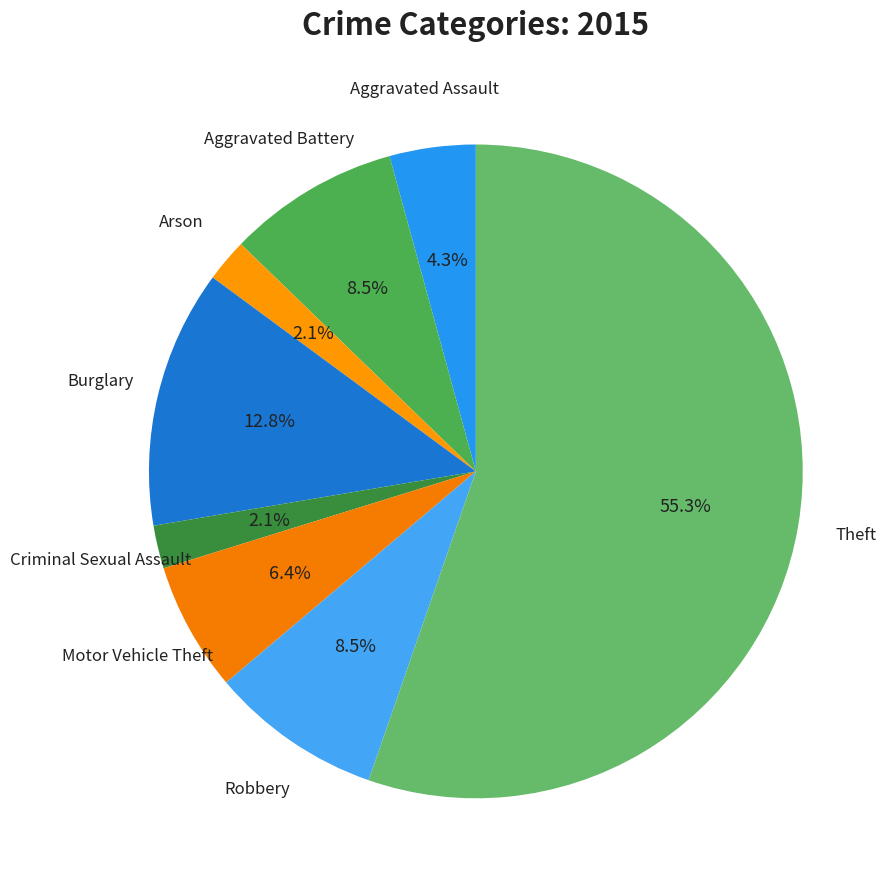

How many segments does this pie chart have?

8